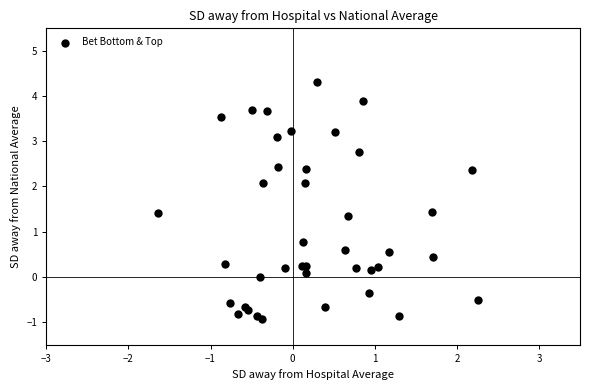

What Y value in the scatter plot is closest to 1?

0.8